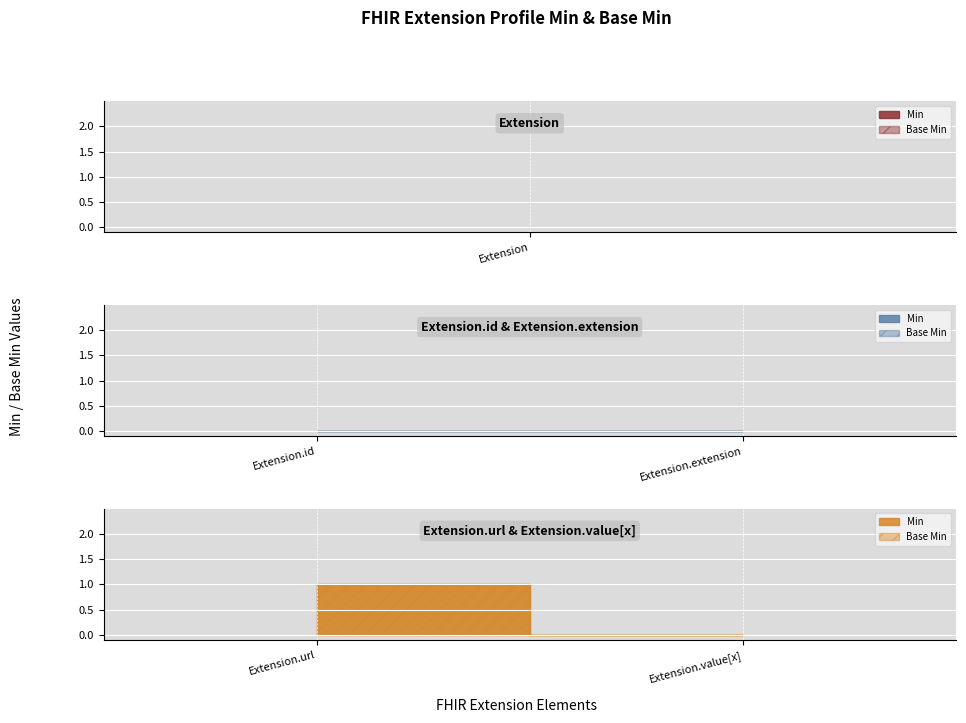

How many values in Extension.url are above zero?

2